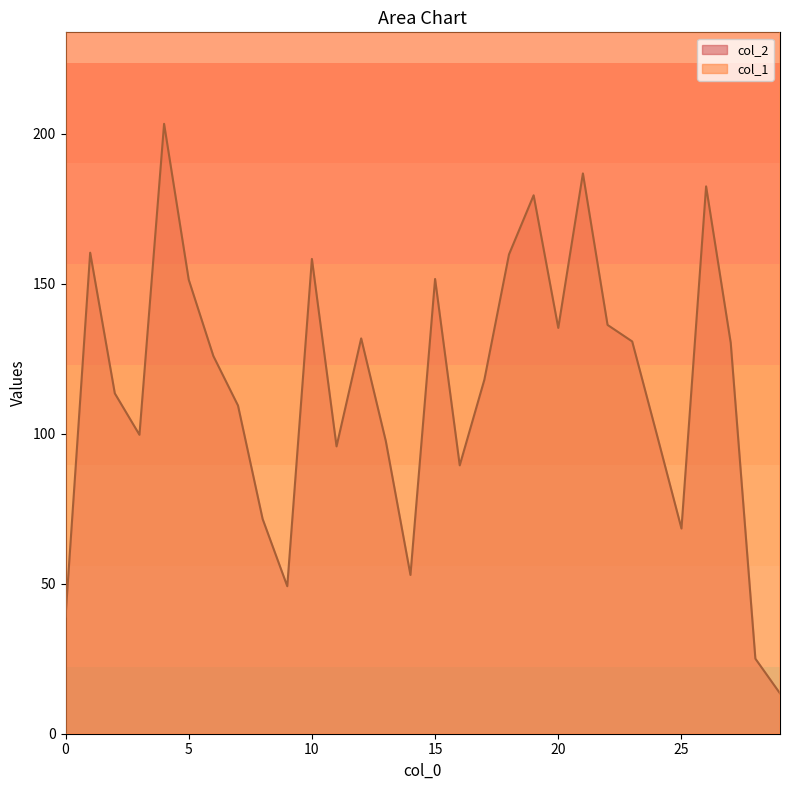

What is the lowest value of the col_1 series?

240.0